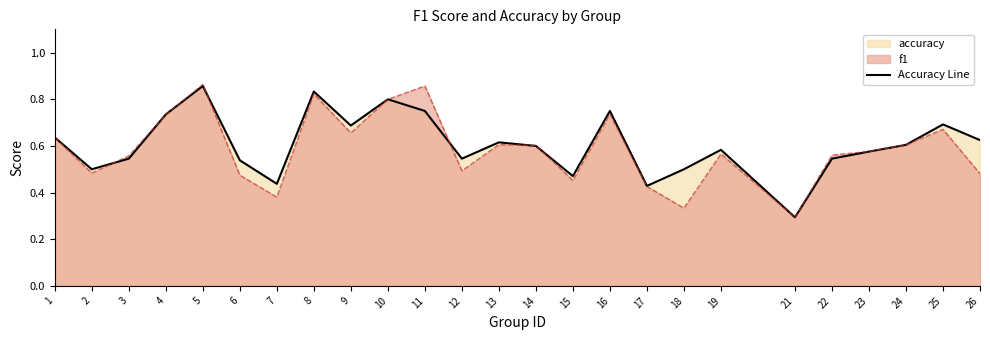

At which category does the chart reach its peak across all series?

5